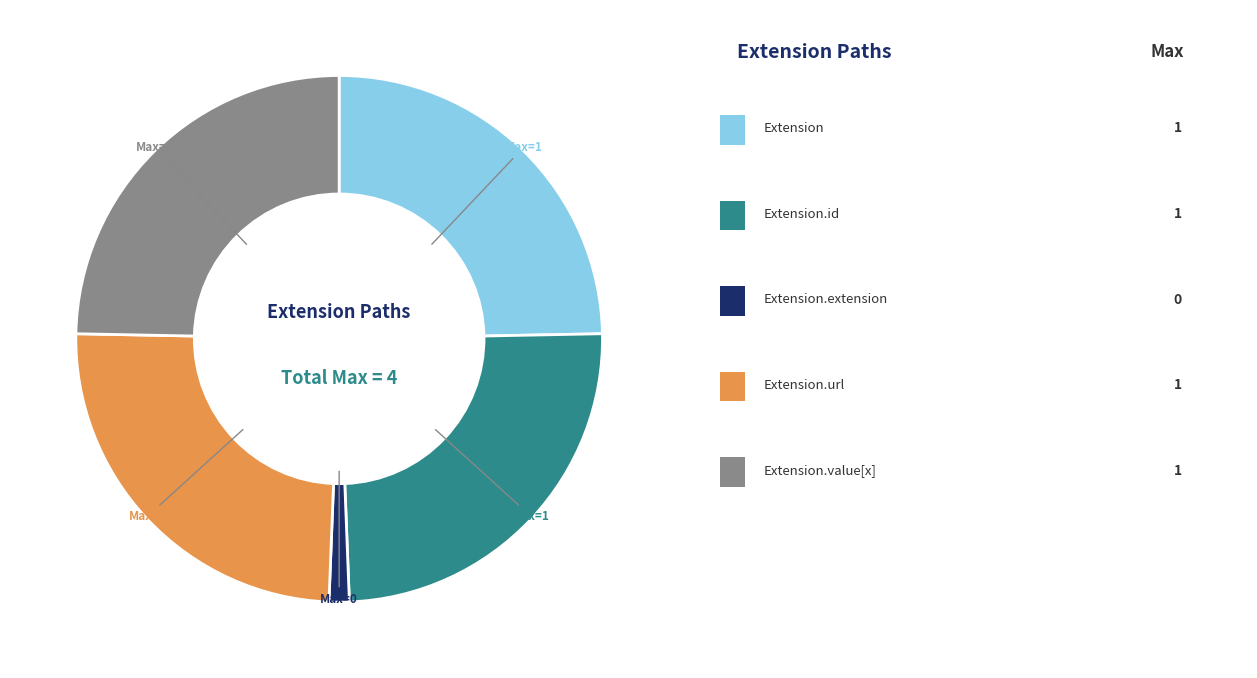

Does any single category account for the majority?

No